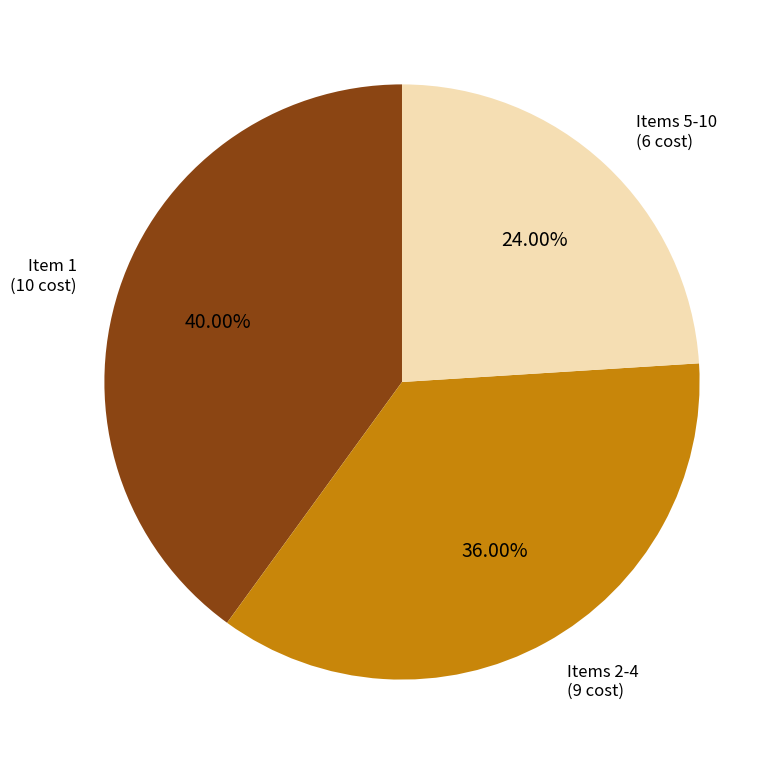

Does any single category account for the majority?

No